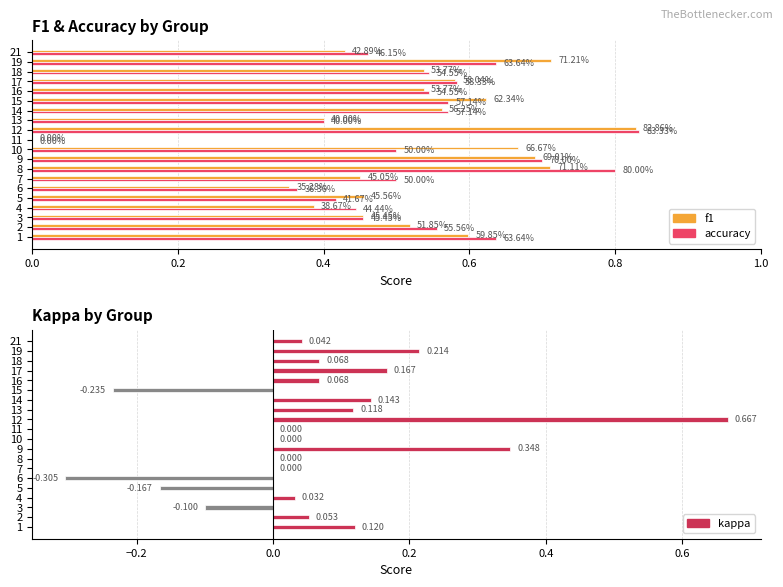

Reading left to right, extract all data points from this chart.

f1: 0.6	0.5	0.5	0.4	0.5	0.4	0.5	0.7	0.7	0.7	0.0	0.8	0.4	0.6	0.6	0.5	0.6	0.5	0.7	0.4
accuracy: 0.6	0.6	0.5	0.4	0.4	0.4	0.5	0.8	0.7	0.5	0.0	0.8	0.4	0.6	0.6	0.5	0.6	0.5	0.6	0.5
kappa: 0.1	0.1	-0.1	0.0	-0.2	-0.3	0.0	0.0	0.3	0.0	0.0	0.7	0.1	0.1	-0.2	0.1	0.2	0.1	0.2	0.0